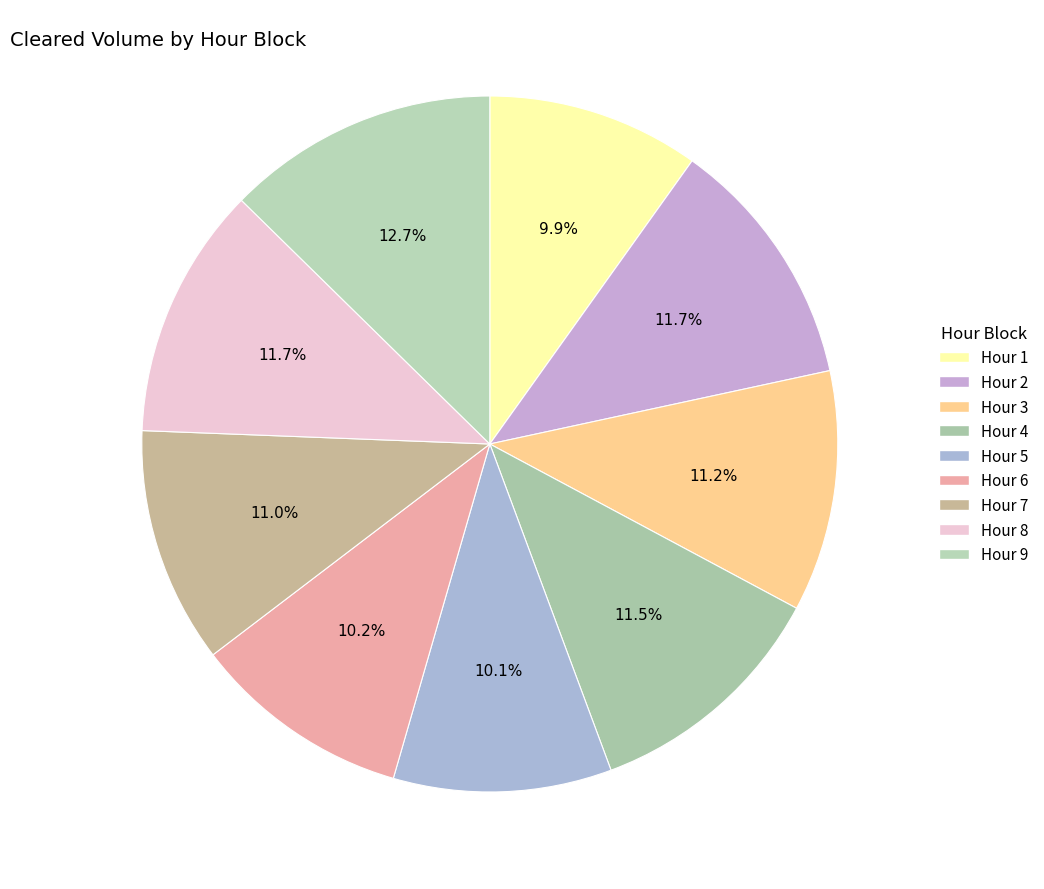

To the nearest percent, what percentage of the pie is Hour 1?

10%